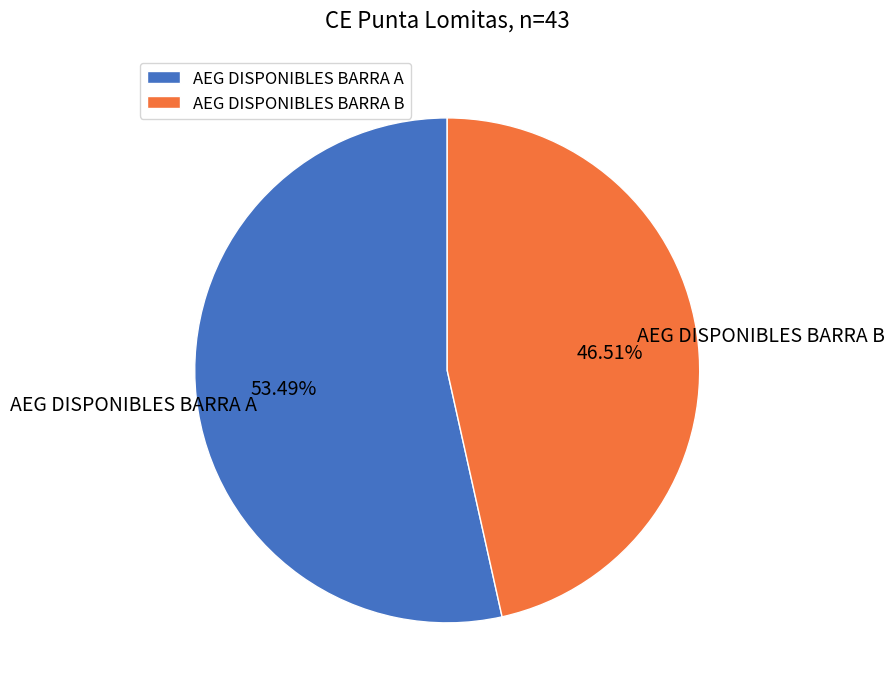

Approximately how many times larger is the value at AEG DISPONIBLES BARRA B compared to AEG DISPONIBLES BARRA A?

0.9